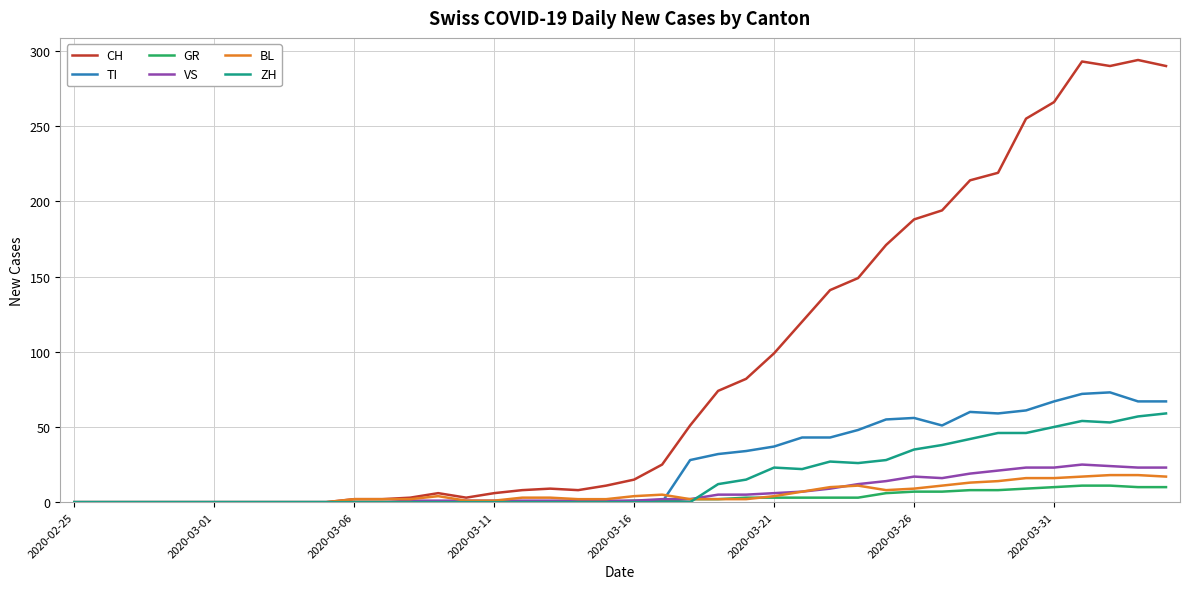

What is the average value of the CH series?

87